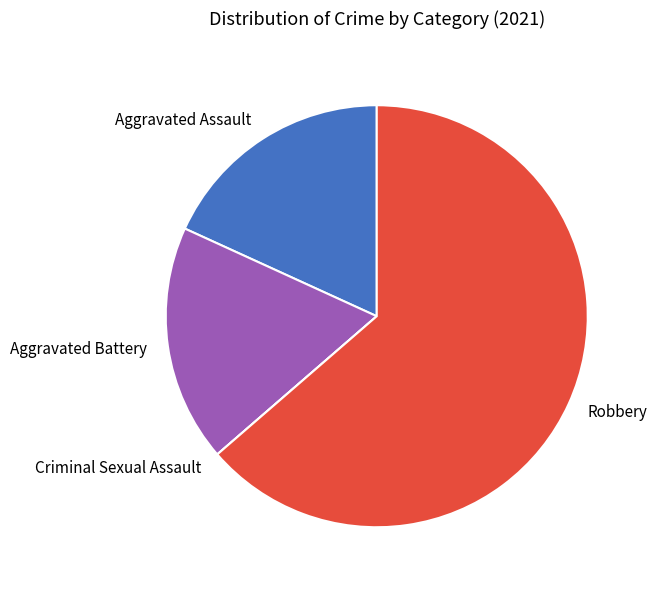

Does Robbery represent more than half of the total?

Yes